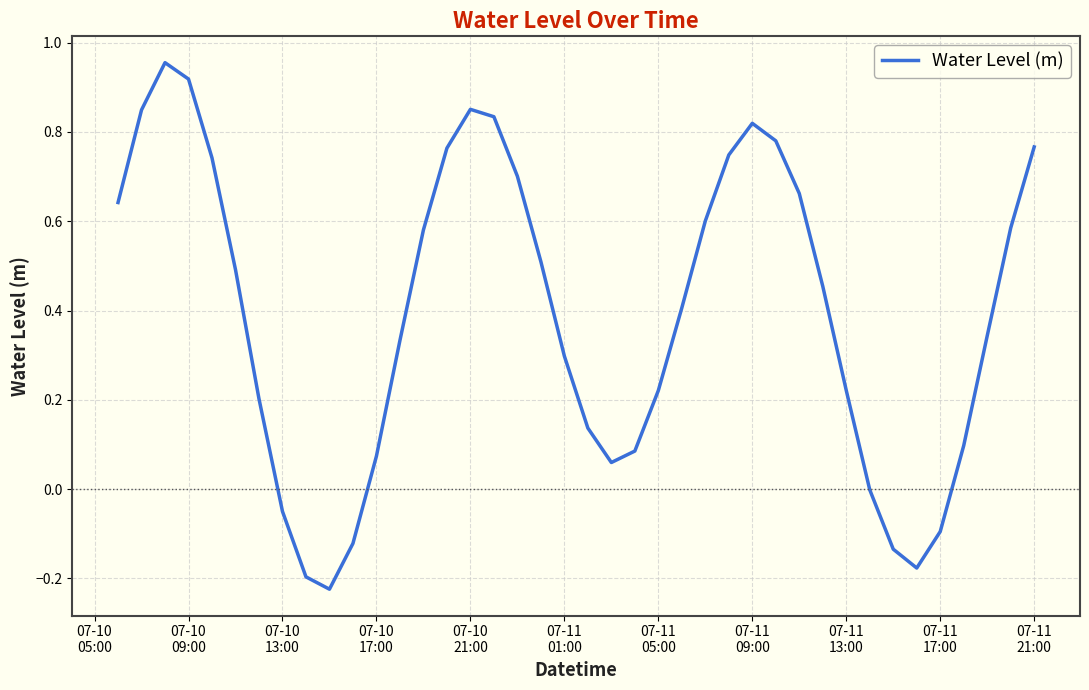

What is the difference between the maximum and minimum values?

1.2